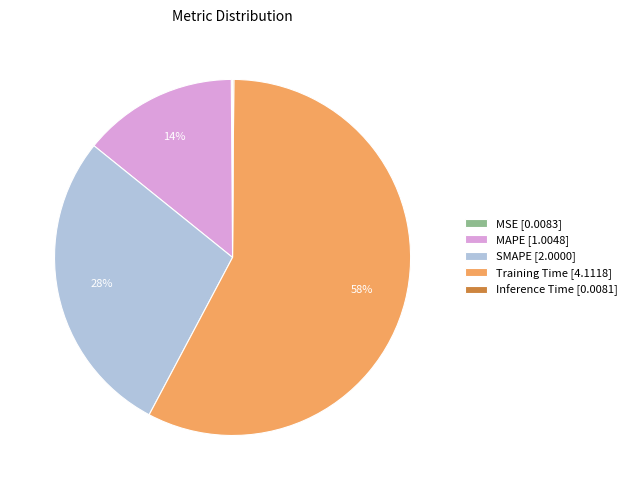

To the nearest percent, what is the average slice percentage?

20%